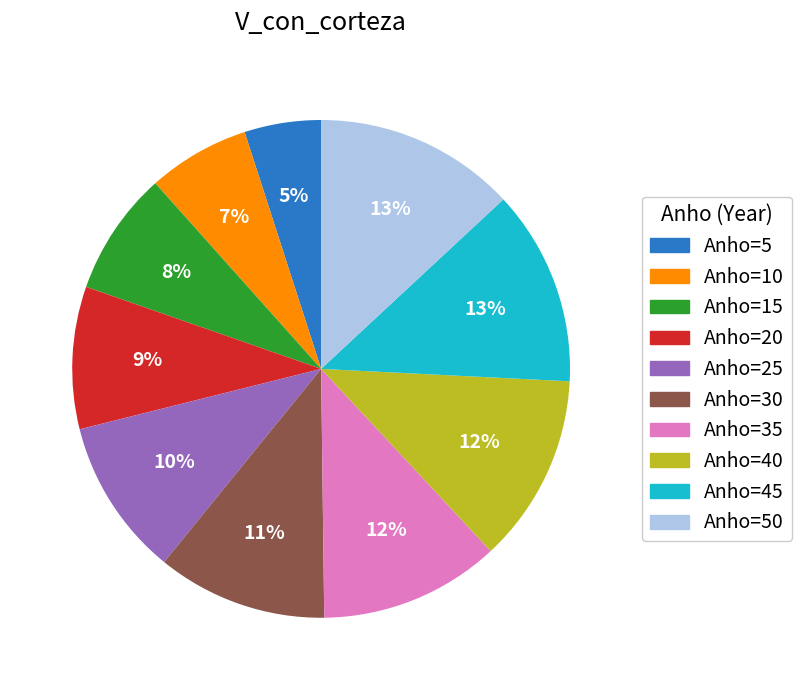

The Anho=10 slice represents 1% of the pie. True or false?

False